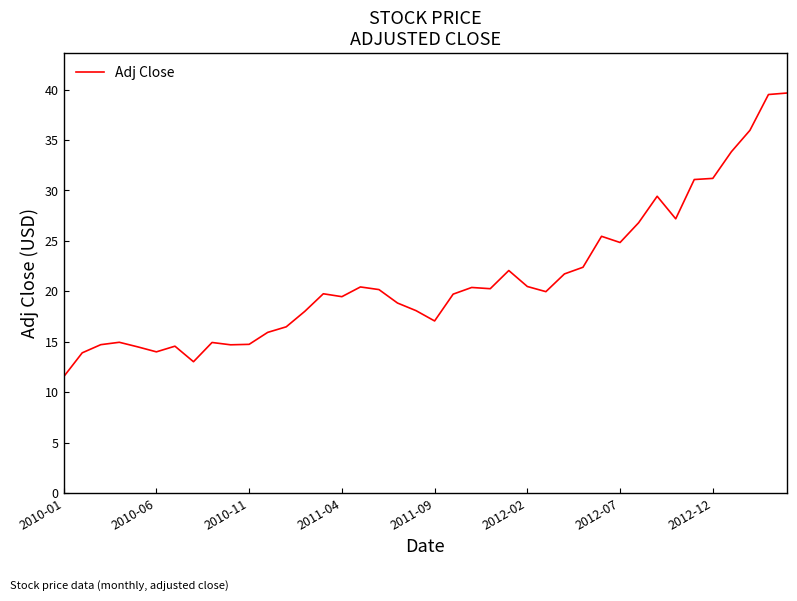

What is the difference between the second highest and second lowest values?

26.5